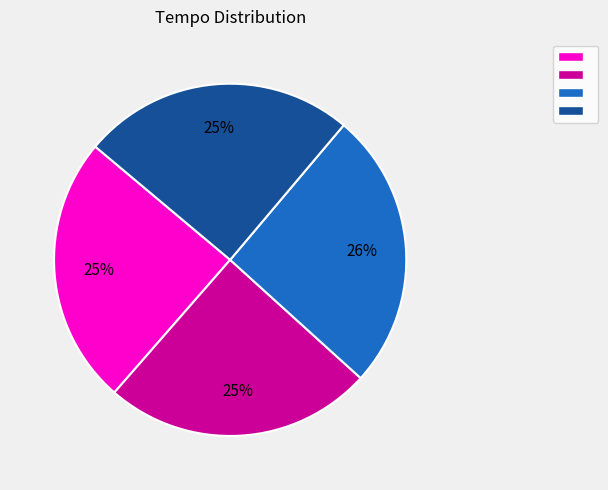

To the nearest percent, what is the average slice percentage?

25%